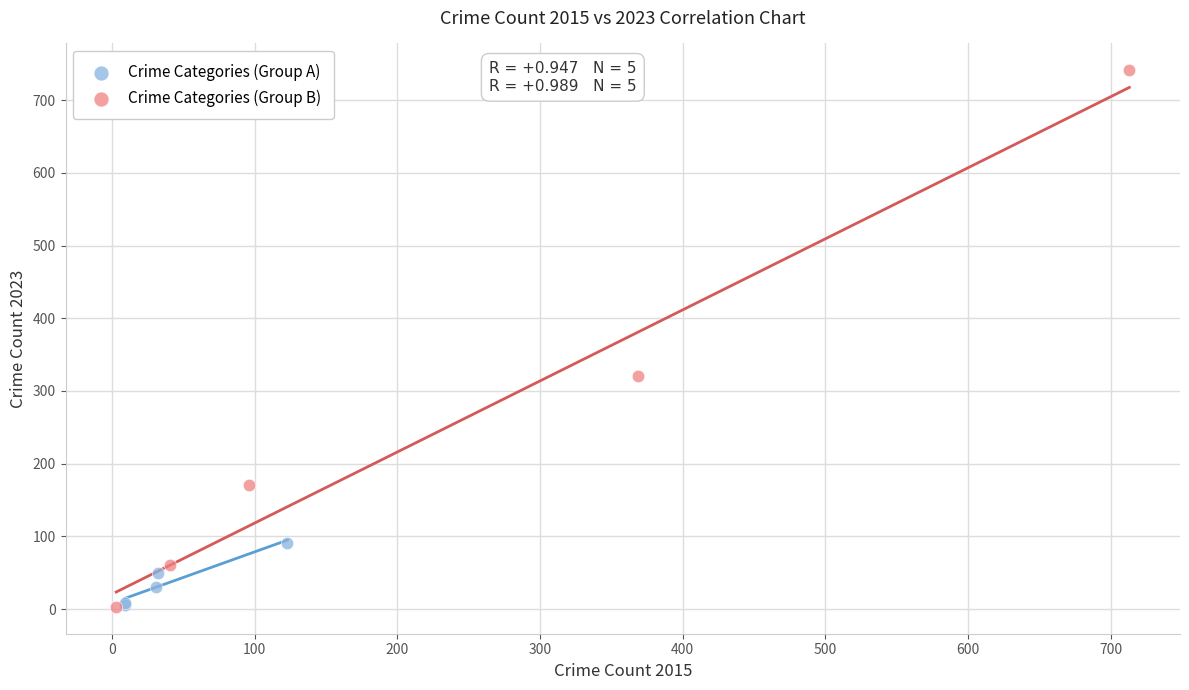

Which series contains the highest Y value?

Crime Categories (Group B)